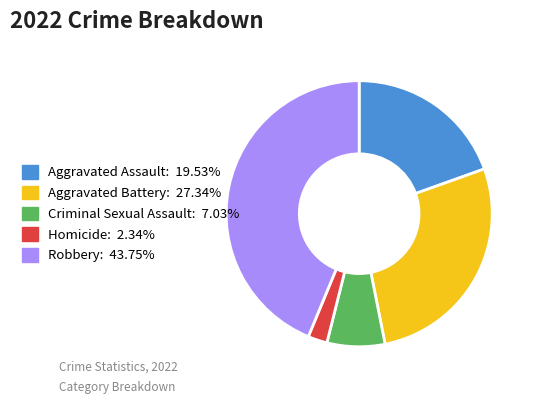

True or false: Homicide accounts for 2% of the total.

True